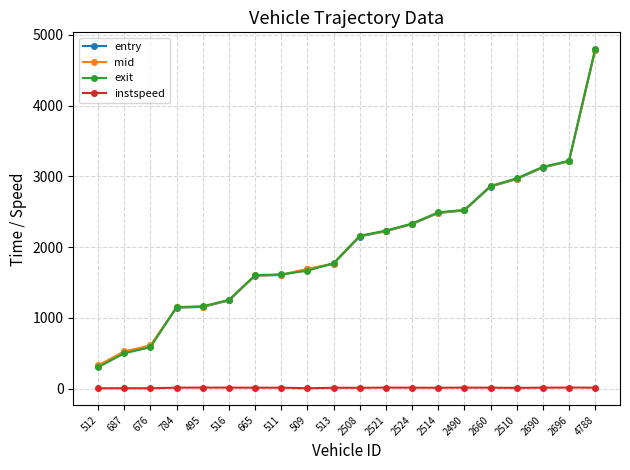

What is the value of the mid point at the 18th from the left?

3130.3